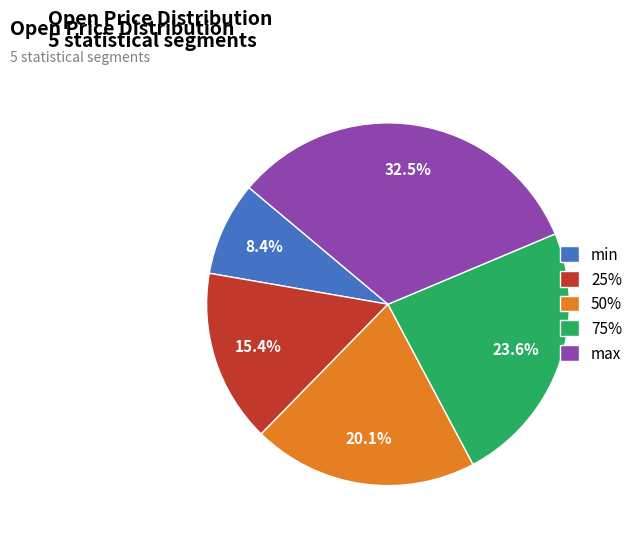

Does any single category account for the majority?

No